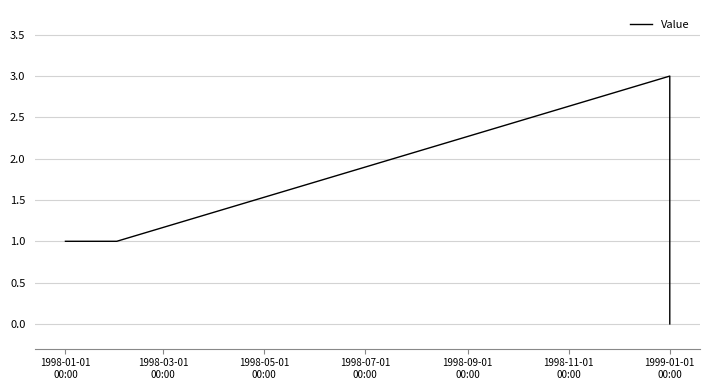

What is the maximum value shown in the chart?

3